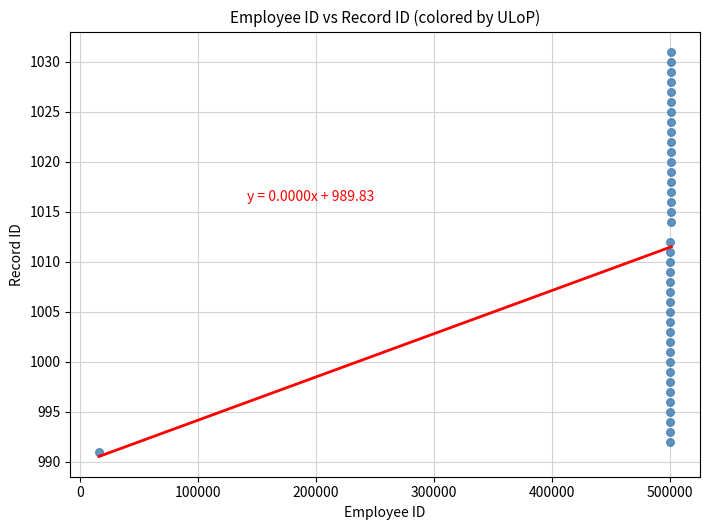

What is the range of X values (max minus min)?

485235